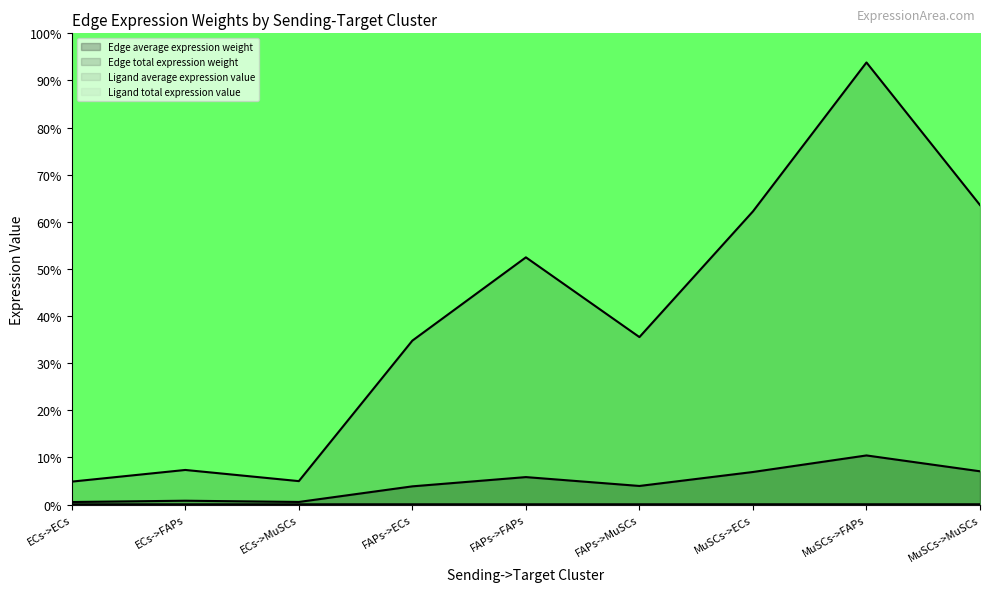

The Edge average expression weight series shows 0.0 at FAPs->MuSCs. True or false?

True